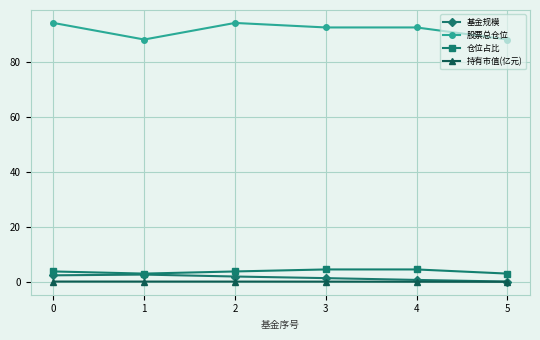

What is the value of the 基金规模 point at the 5th from the left?

0.7